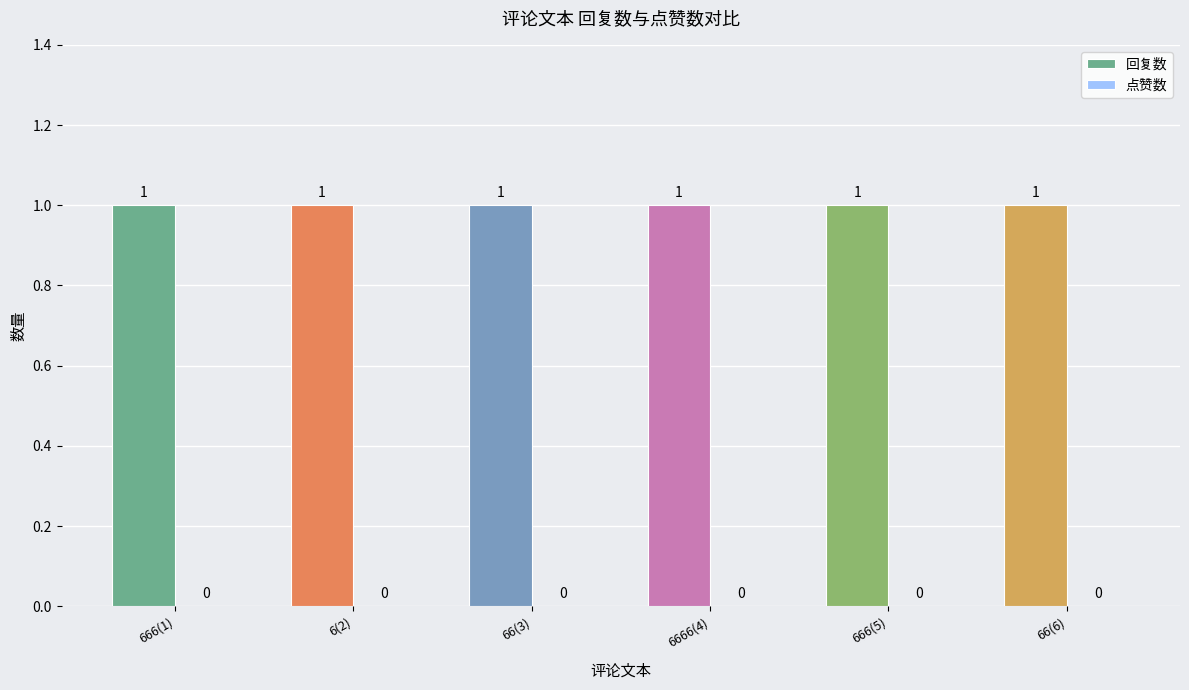

What is the sum of the 回复数 values at 6666(4) and 66(6)?

2